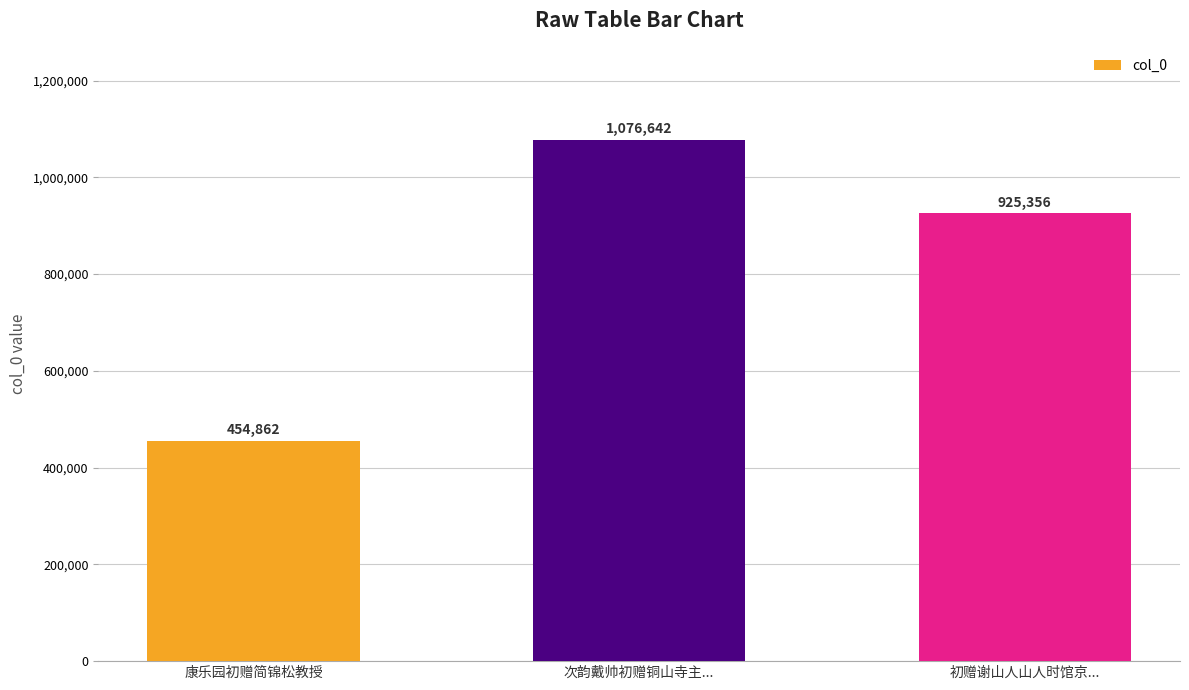

What is the difference between the second highest and minimum values?

470494